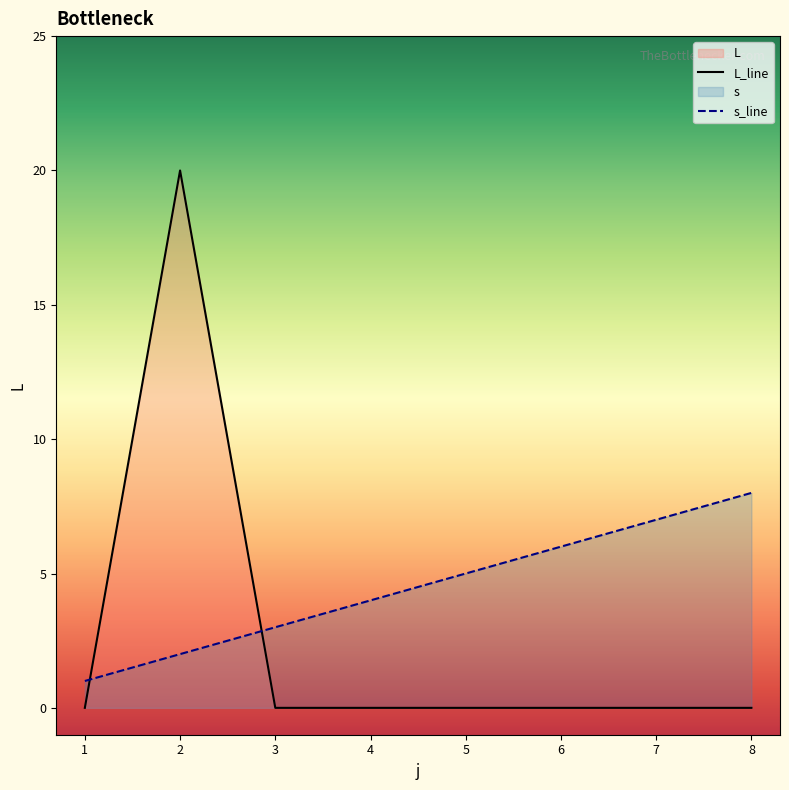

At which category does the chart reach its peak across all series?

2